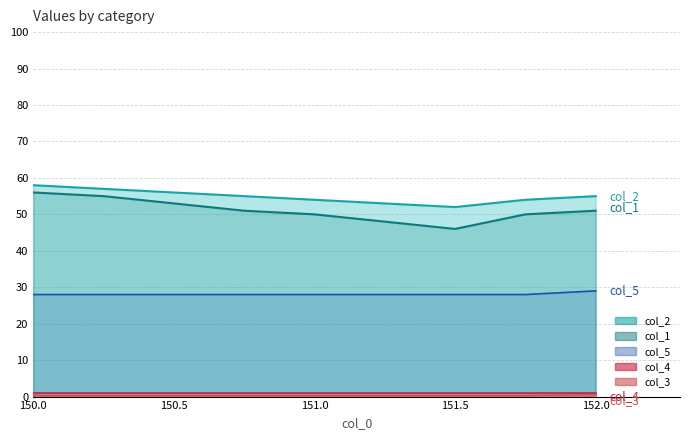

How many col_5 values are between 28 and 29?

9